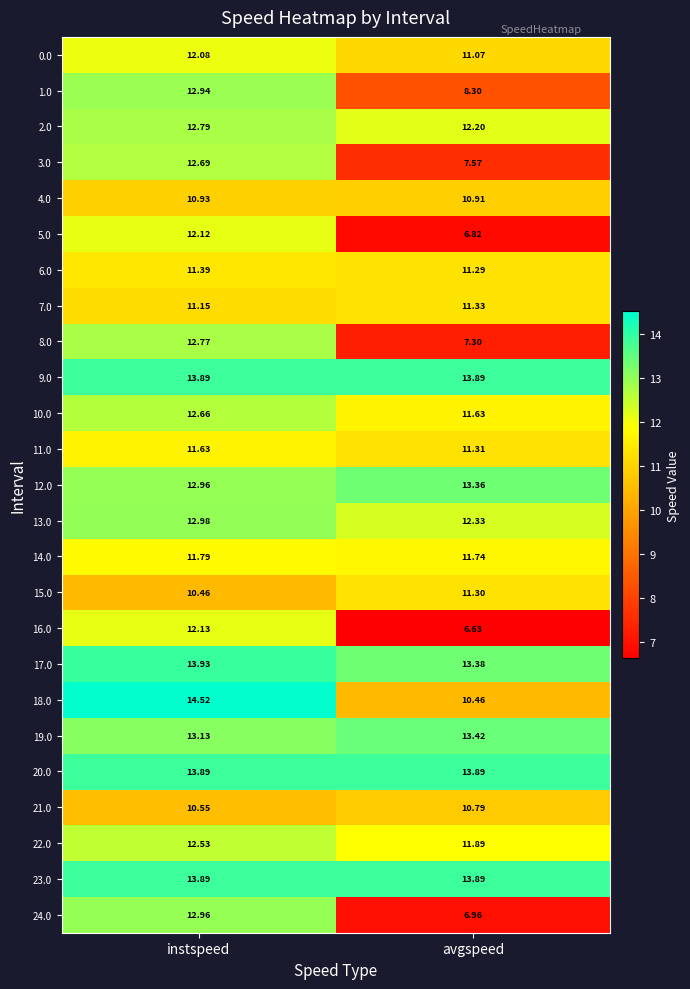

At which category is the sum across all series the highest?

instspeed